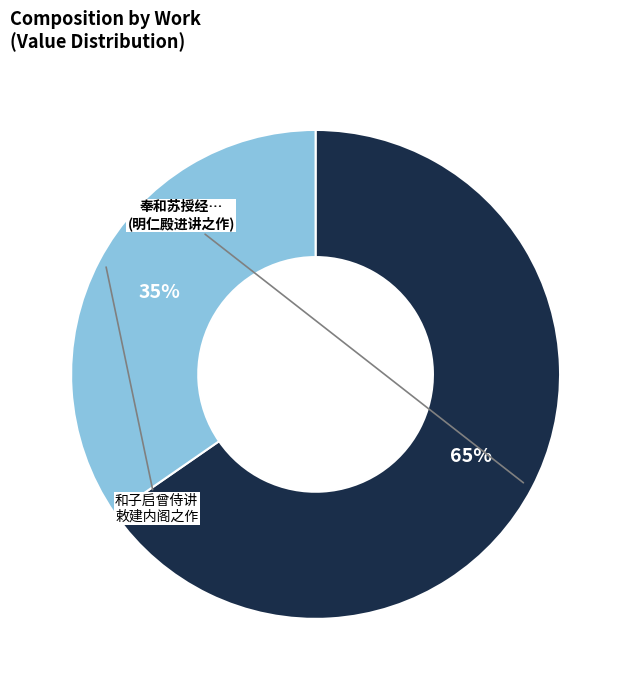

Does any single category account for the majority?

Yes